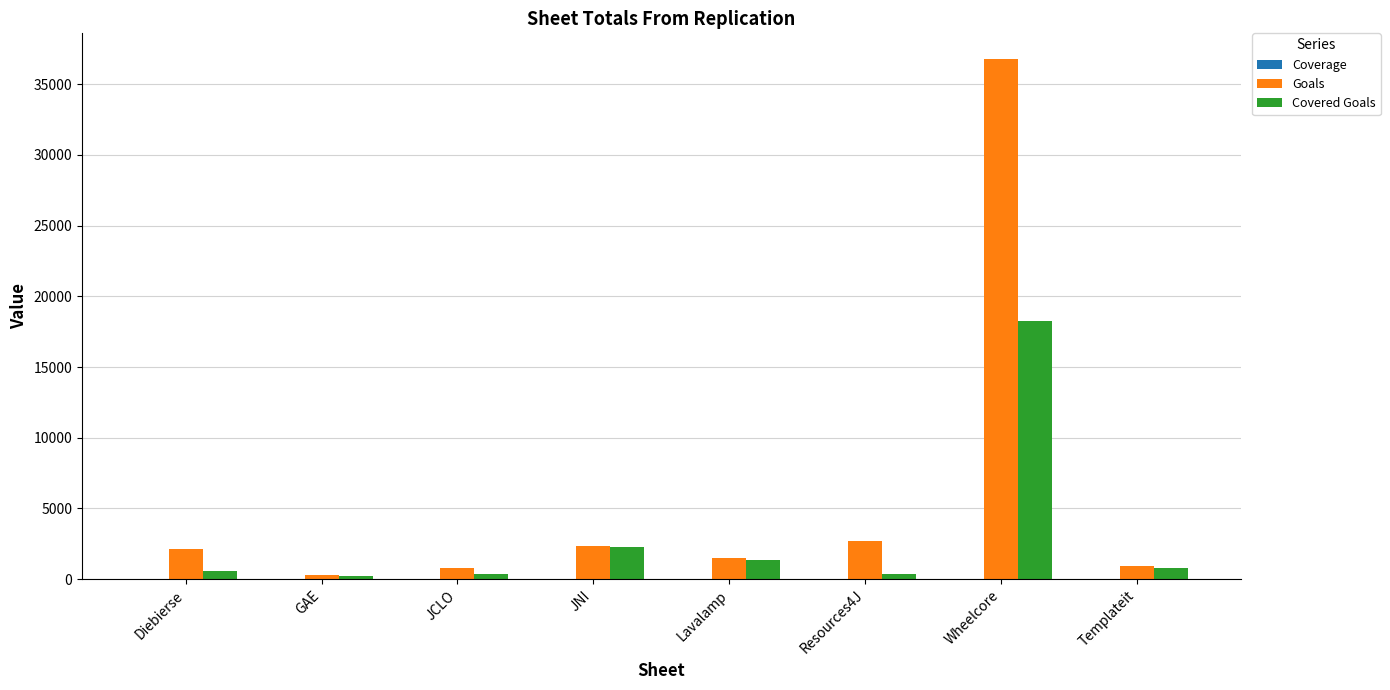

Is it true that Goals equals 36760.0 at Wheelcore?

True